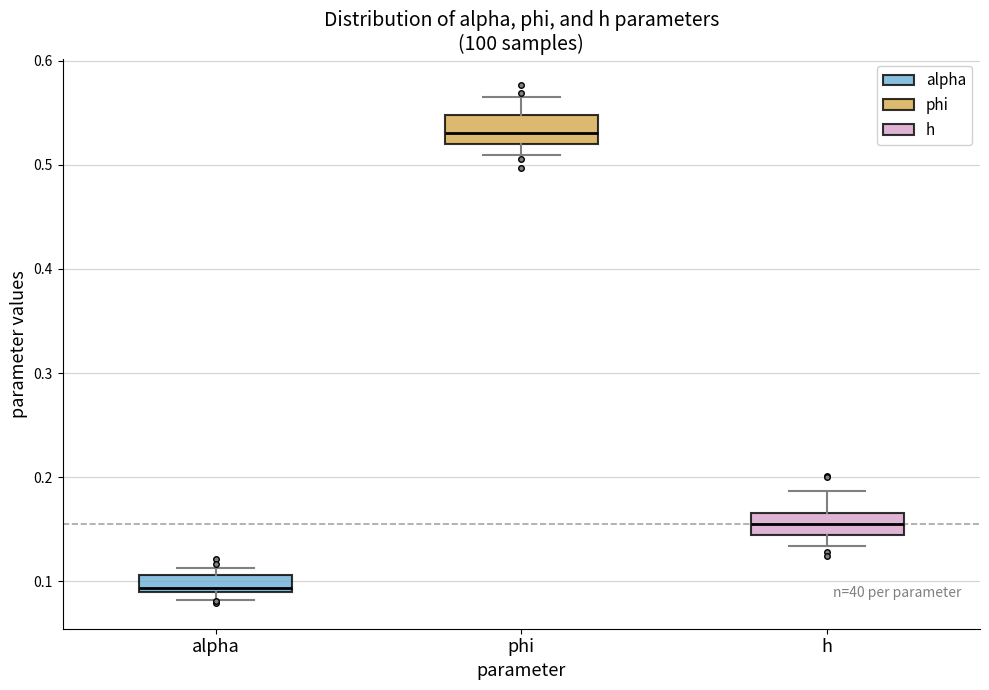

Where is the upper edge of the box for alpha on the y-axis? The values are not printed on the chart, so give them approximately, as read against the axis.

0.11